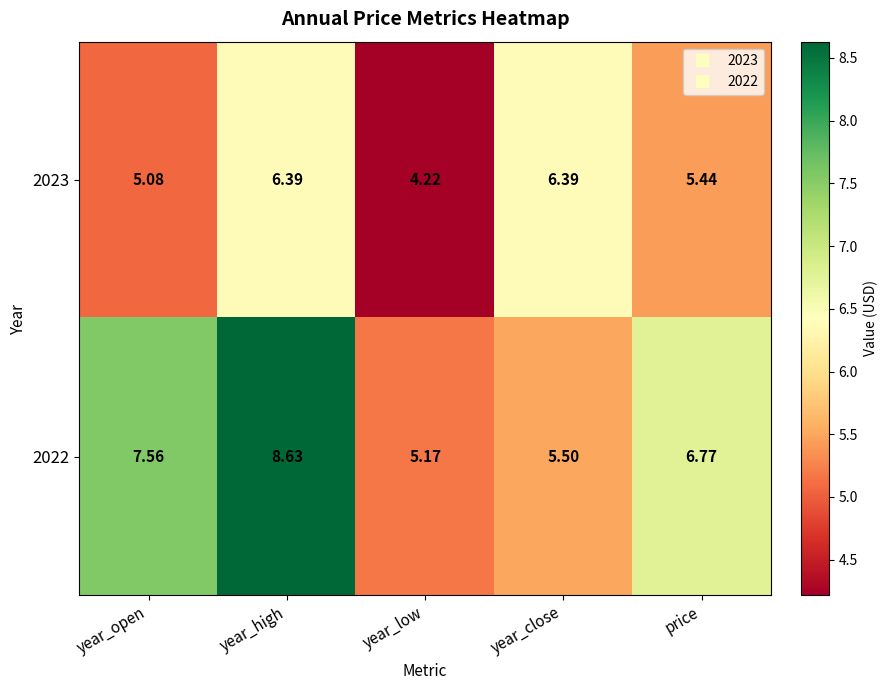

Rank the series by their average value, from lowest to highest.

2023, 2022